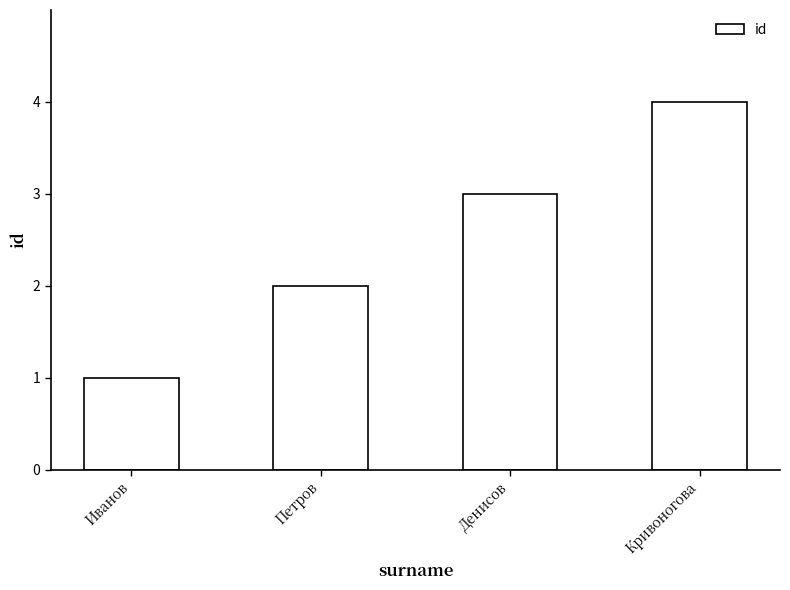

What is the value of the 4th bar from the left?

4